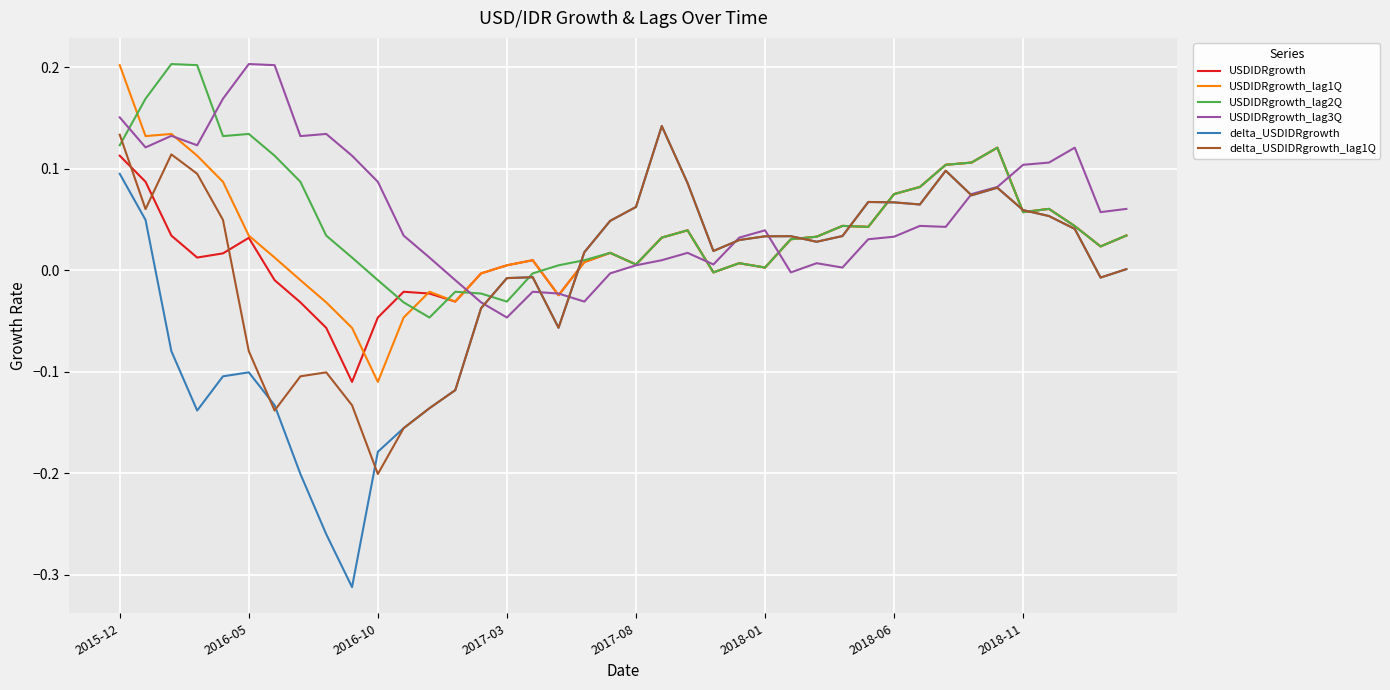

In USDIDRgrowth_lag1Q, how many points are higher than both neighbors (excluding endpoints)?

9